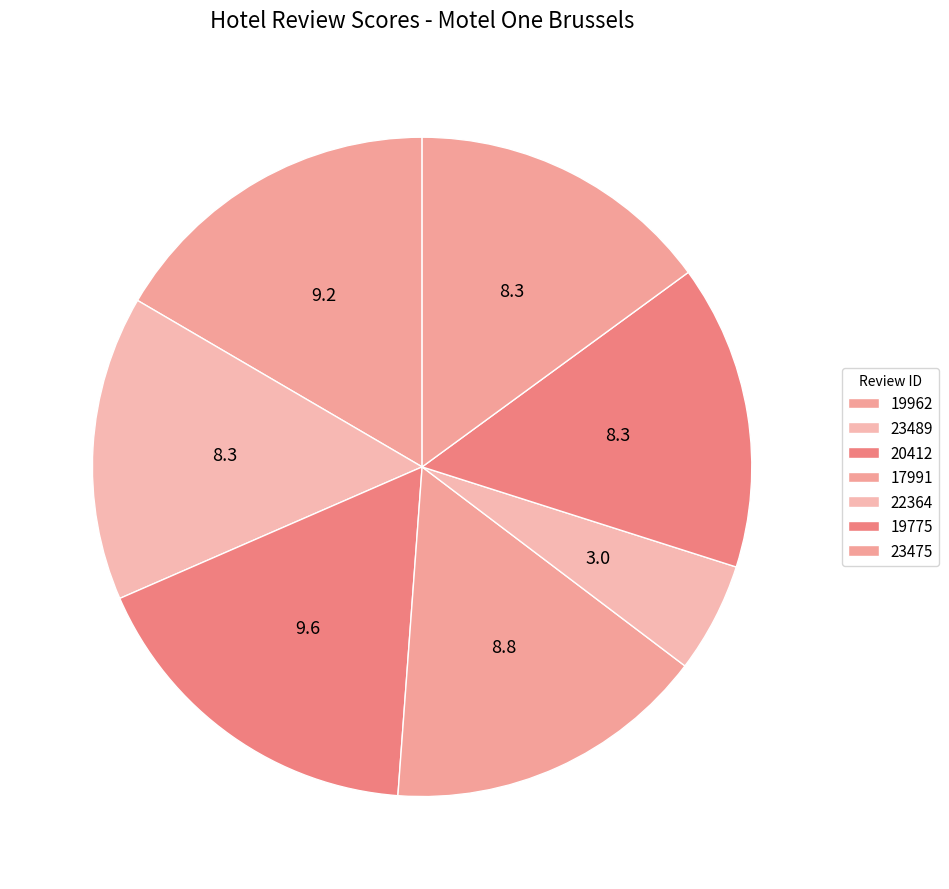

Count the number of slices in the pie.

7